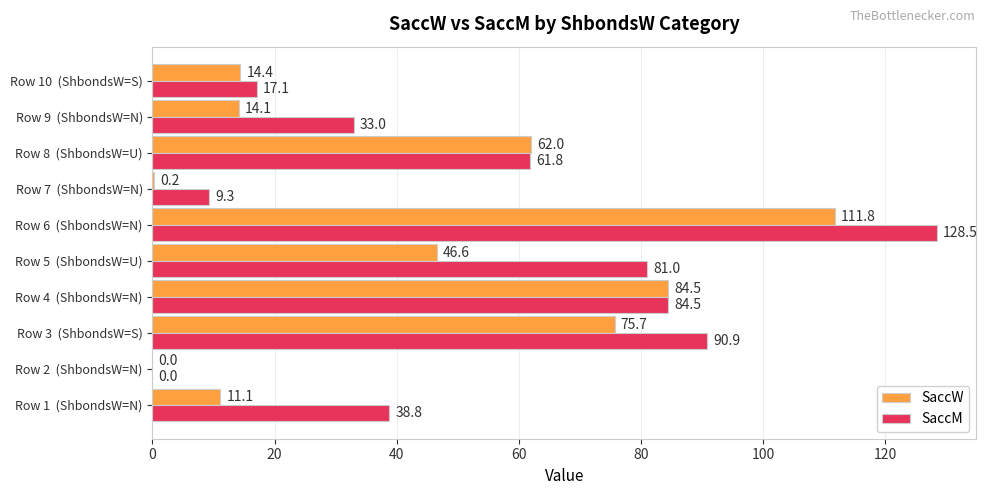

What are all the series names shown in the legend?

SaccW, SaccM